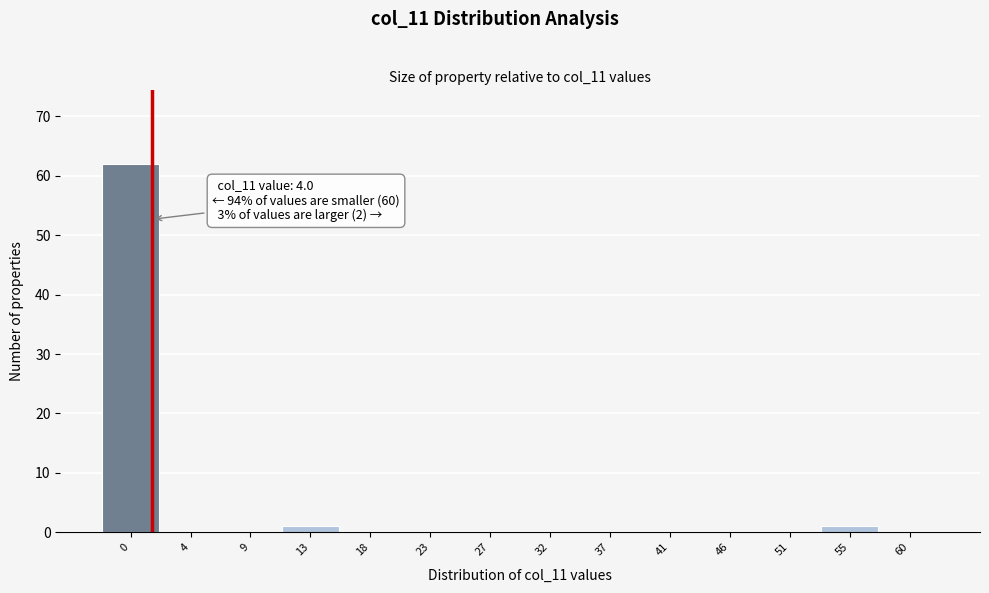

Reading left to right, what are all the values shown in this chart?

0=62	4=0	9=0	13=1	18=0	23=0	27=0	32=0	37=0	41=0	46=0	51=0	55=1	60=0